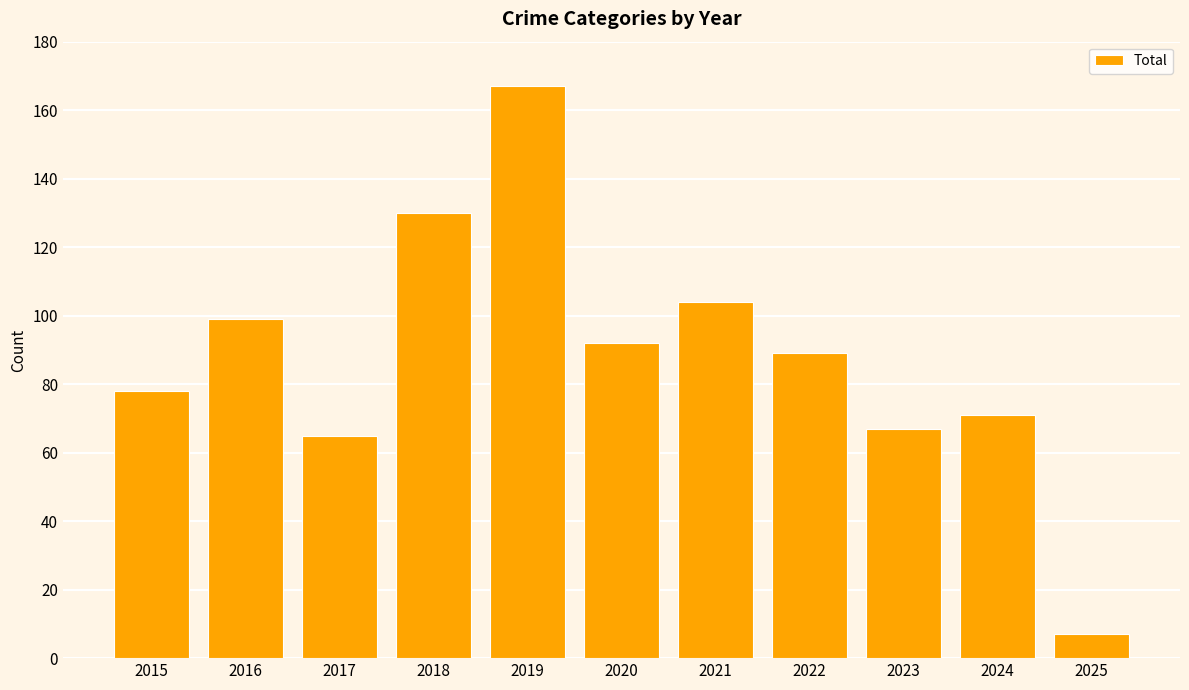

List the labels in order of value, largest first.

2019, 2018, 2021, 2016, 2020, 2022, 2015, 2024, 2023, 2017, 2025